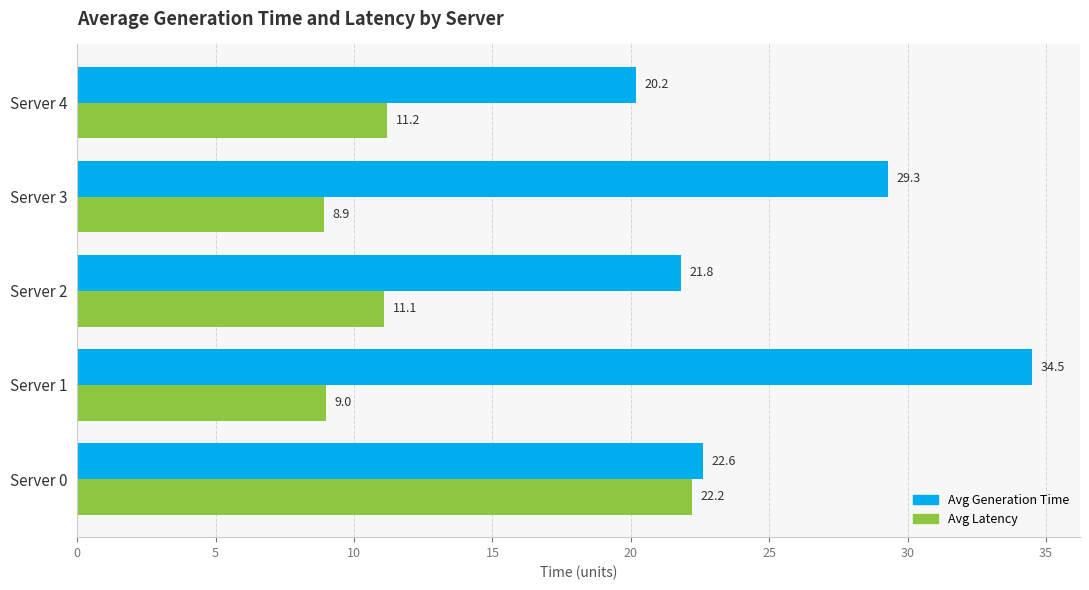

What is the highest value of the Avg Latency series?

22.2